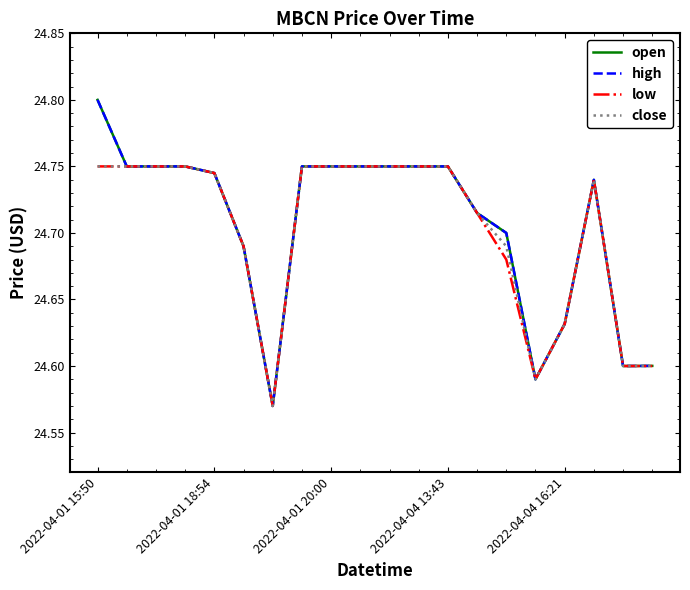

What is the lowest value of the high series?

24.6